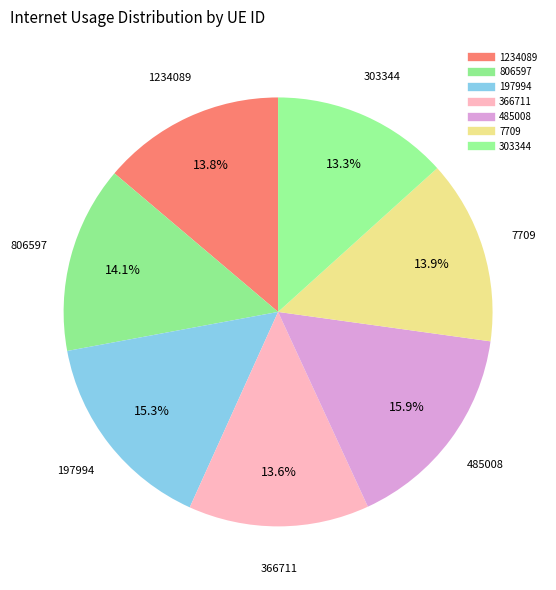

How many segments does this pie chart have?

7